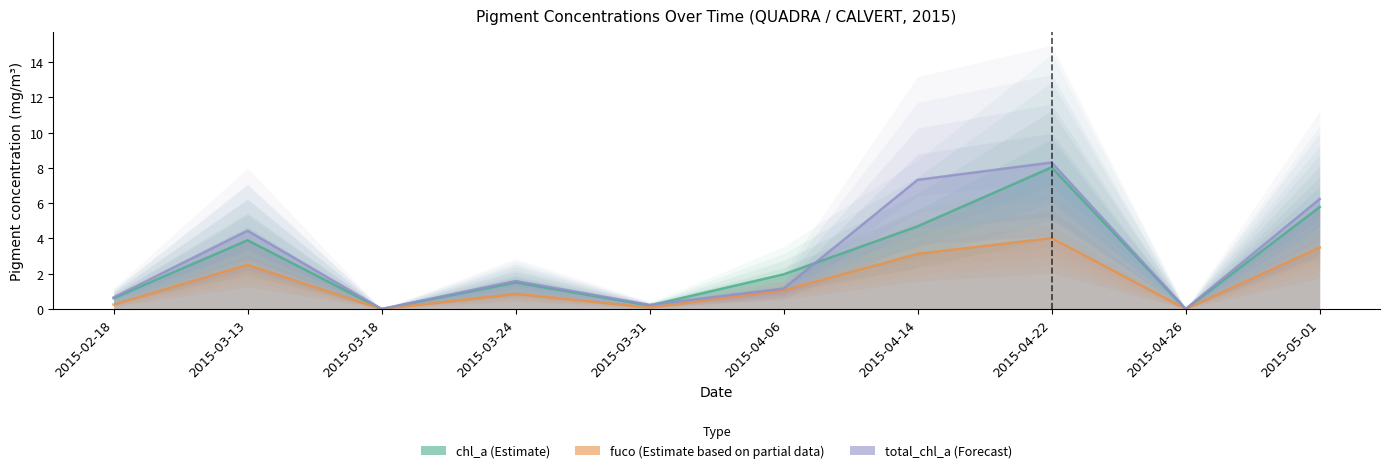

What is the spread (max minus min) of values at 2015-03-13?

1.9